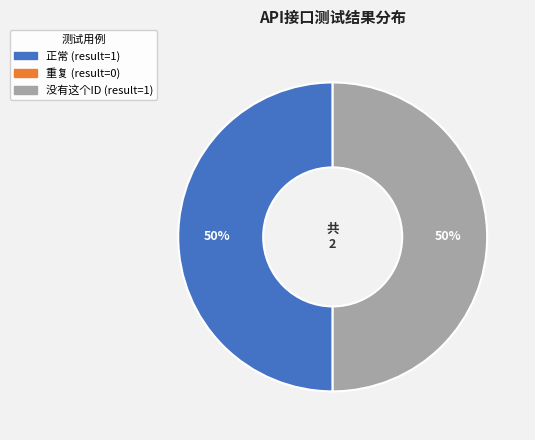

To the nearest percent, what is the average slice percentage?

50%